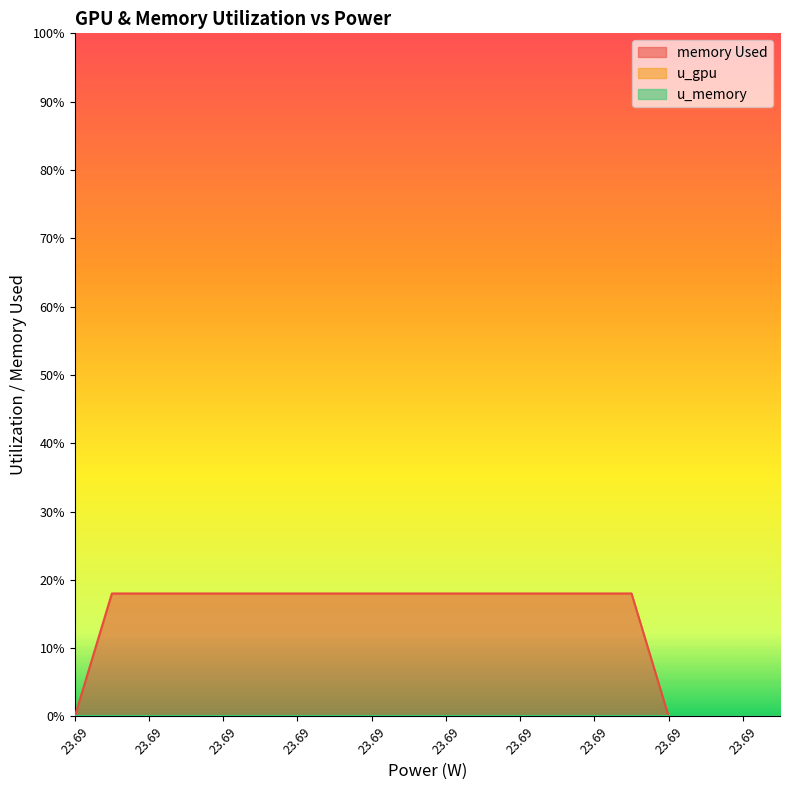

Reading left to right, what are all the values shown in this chart?

memory Used: 0	18	18	18	18	18	18	18	18	18	18	18	18	18	18	18	0	0	0	0
u_gpu: 0	0	0	0	0	0	0	0	0	0	0	0	0	0	0	0	0	0	0	0
u_memory: 0	0	0	0	0	0	0	0	0	0	0	0	0	0	0	0	0	0	0	0